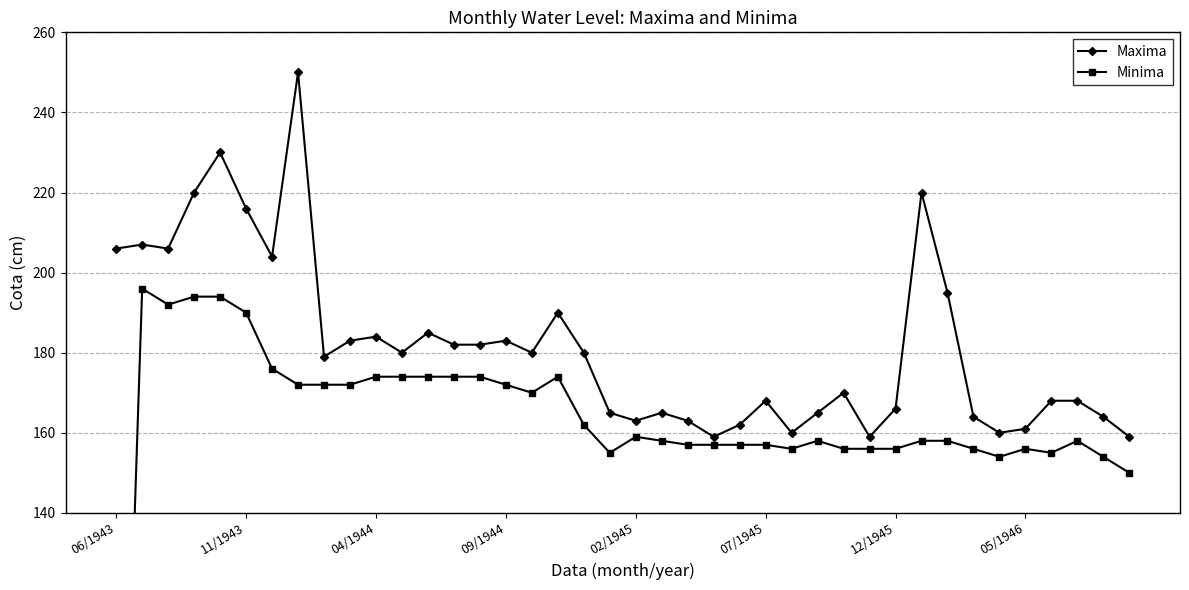

The value of Minima at 04/1944 is 174. True or false?

True